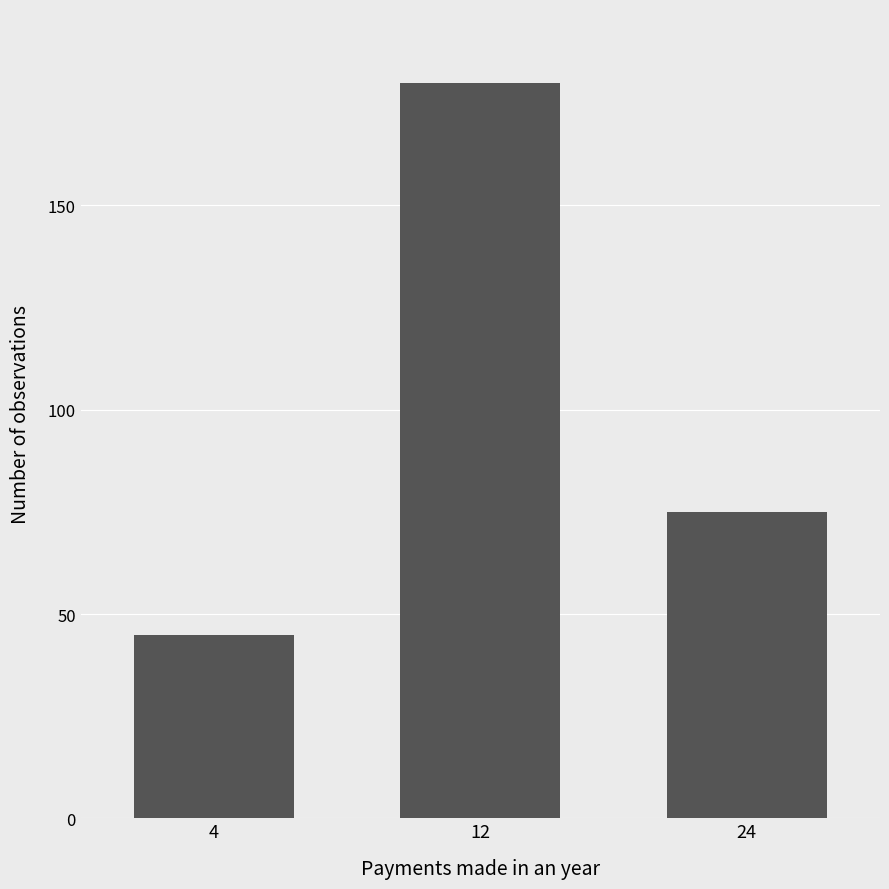

What is the sum of the values at 24 and 4?

120